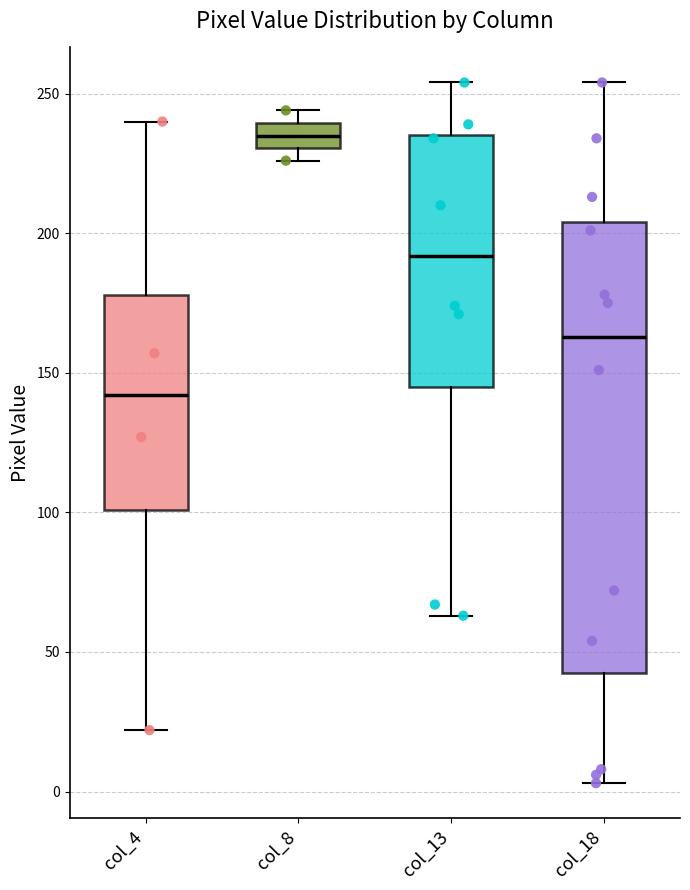

Which box has the lowest median line?

col_4